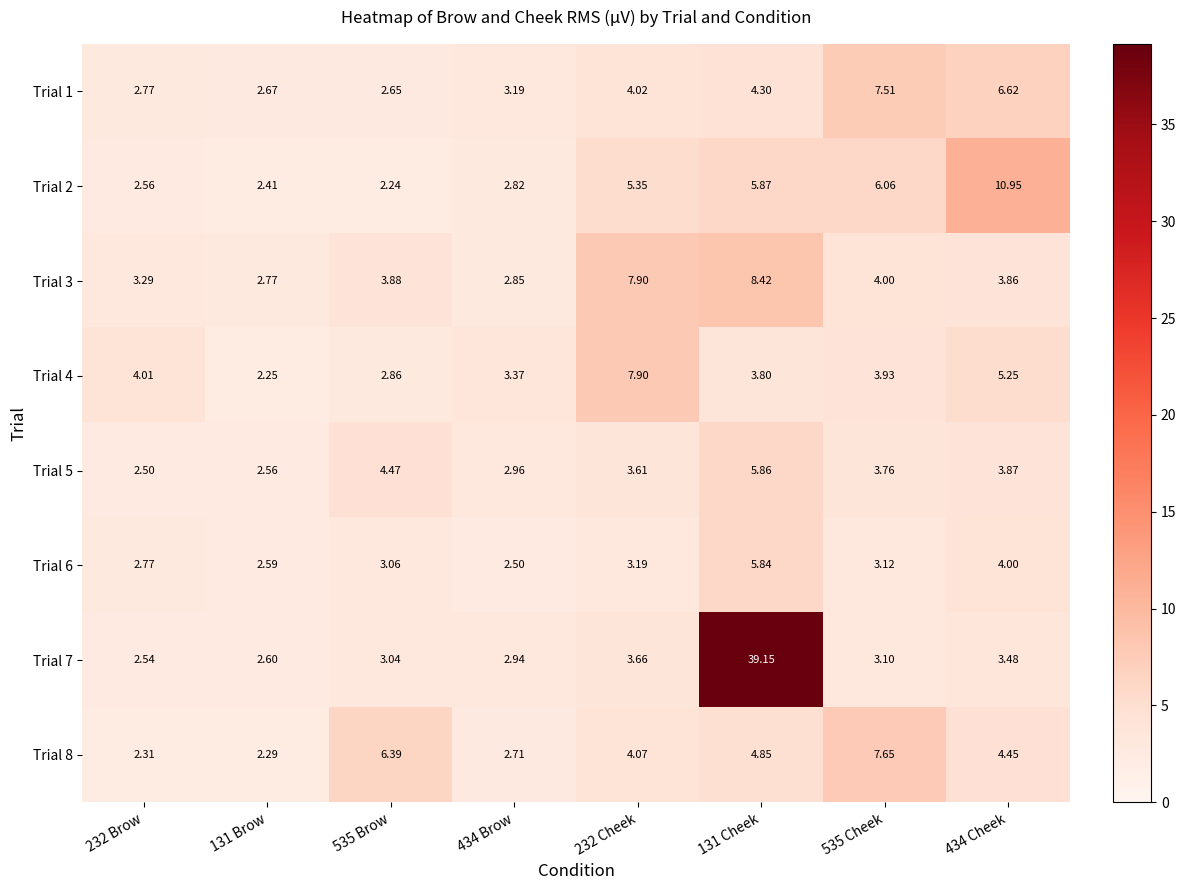

How many series are shown in this chart?

8